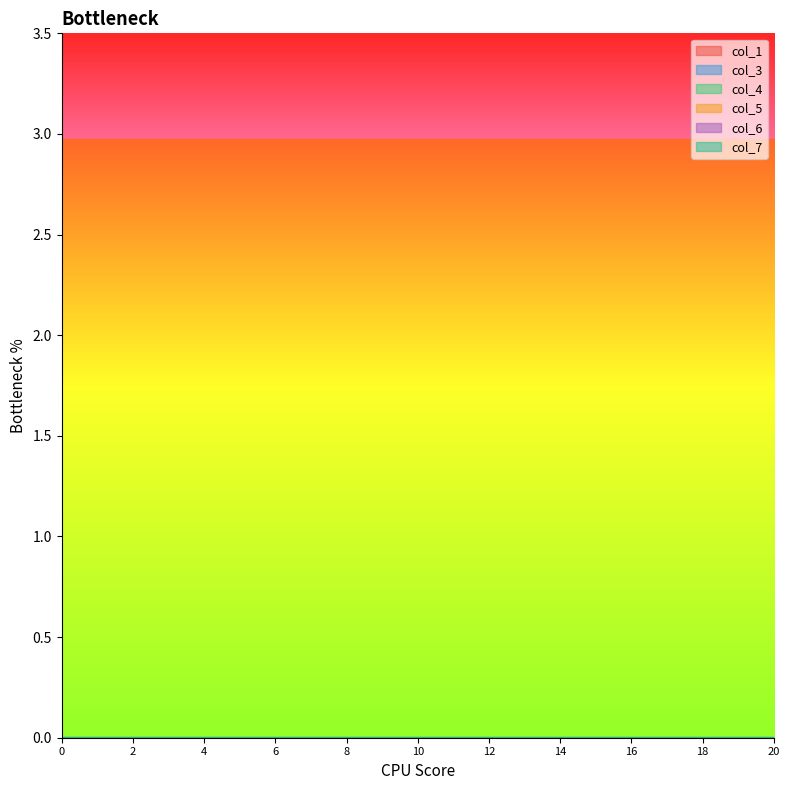

The col_5 series shows -1 at 11. True or false?

False